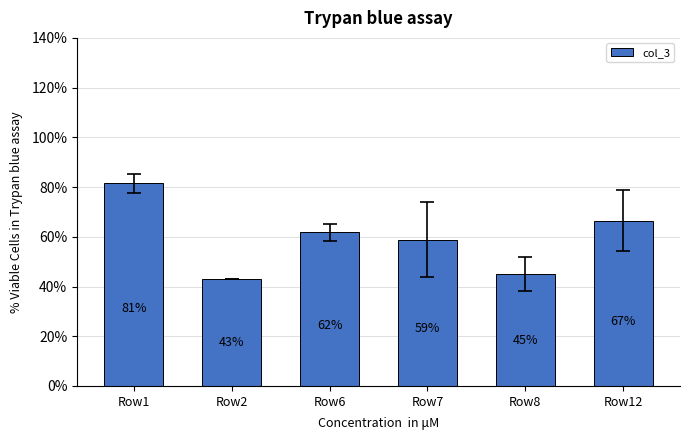

Rank the categories by value from highest to lowest.

Row1, Row12, Row6, Row7, Row8, Row2